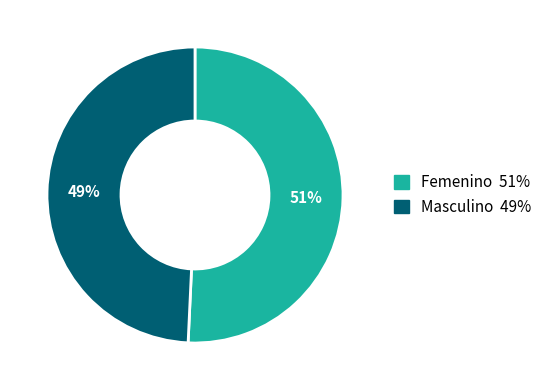

True or false: Femenino accounts for 65% of the total.

False